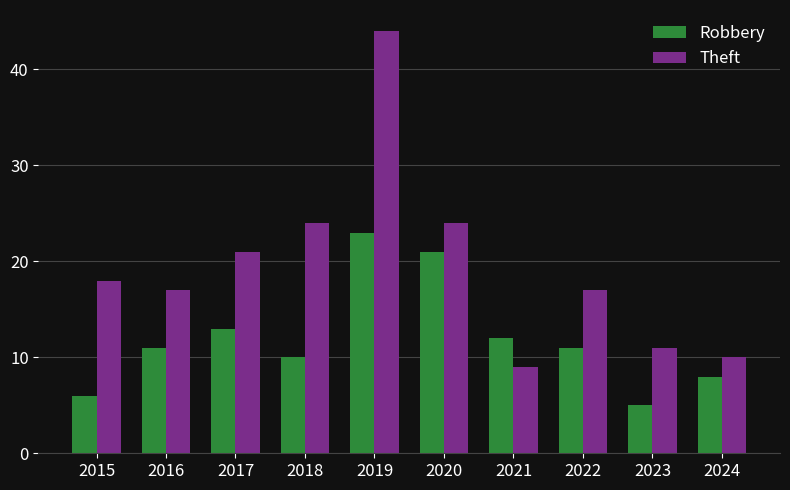

At which category is the sum across all series the highest?

2019